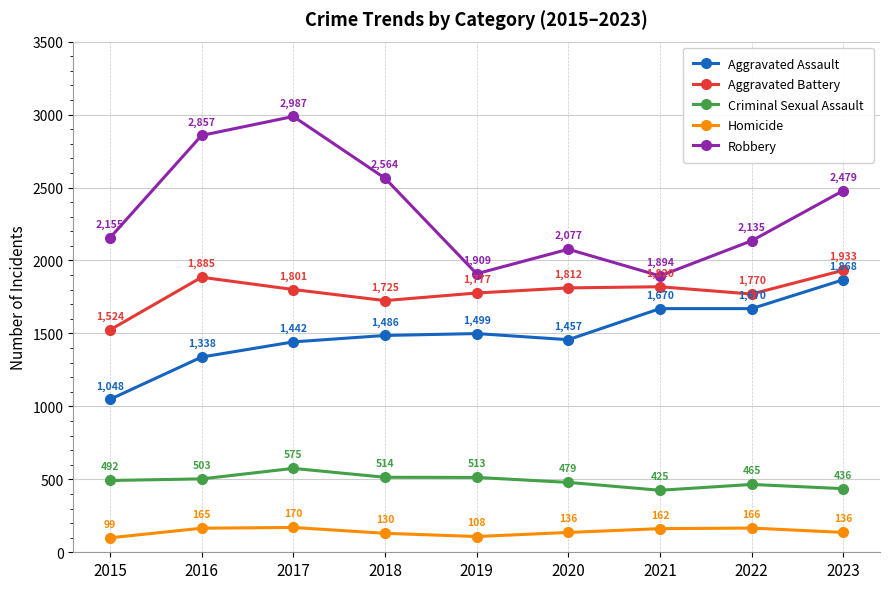

Reading left to right, what are all the values shown in this chart?

Aggravated Assault: 1048	1338	1442	1486	1499	1457	1670	1670	1868
Aggravated Battery: 1524	1885	1801	1725	1777	1812	1820	1770	1933
Criminal Sexual Assault: 492	503	575	514	513	479	425	465	436
Homicide: 99	165	170	130	108	136	162	166	136
Robbery: 2155	2857	2987	2564	1909	2077	1894	2135	2479